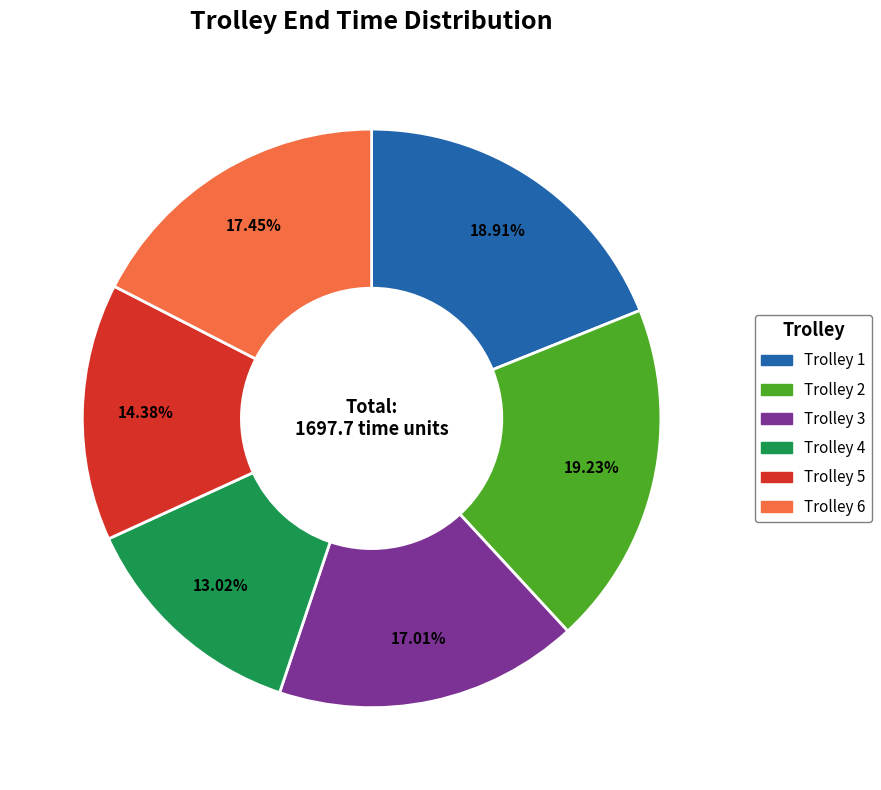

Approximately how many times larger is the value at Trolley 5 compared to Trolley 1?

0.8